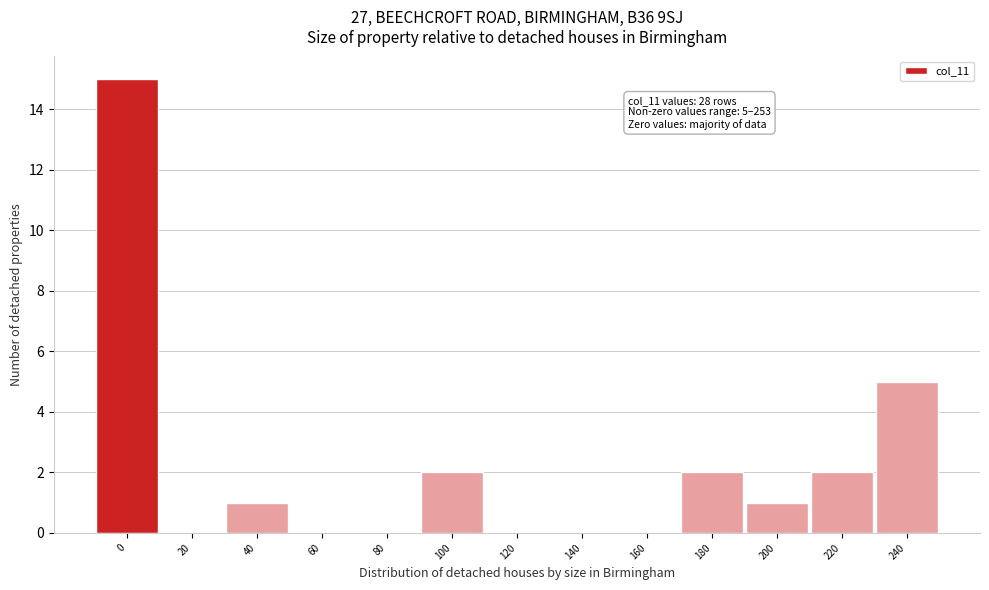

Reading left to right, extract all data points from this chart.

0=15	20=0	40=1	60=0	80=0	100=2	120=0	140=0	160=0	180=2	200=1	220=2	240=5